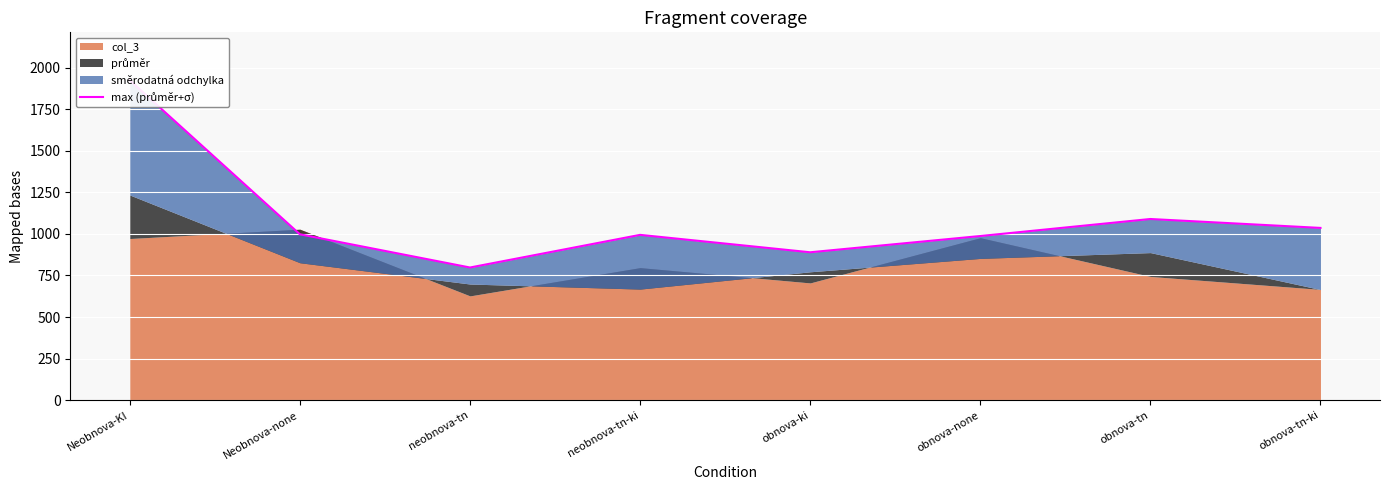

Which label corresponds to the smallest value in the chart?

neobnova-tn